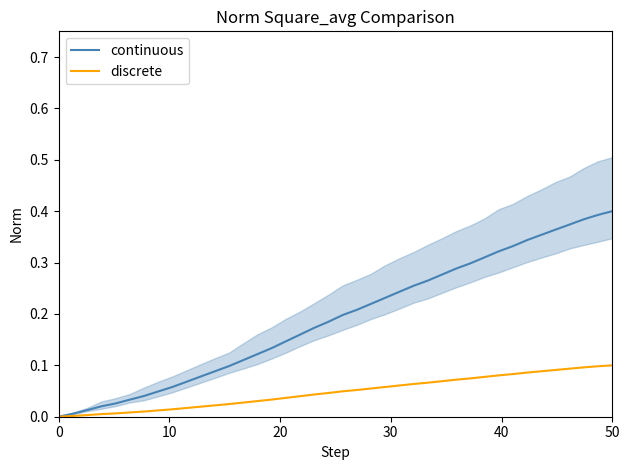

List the series in order of their overall mean, highest first.

continuous, discrete